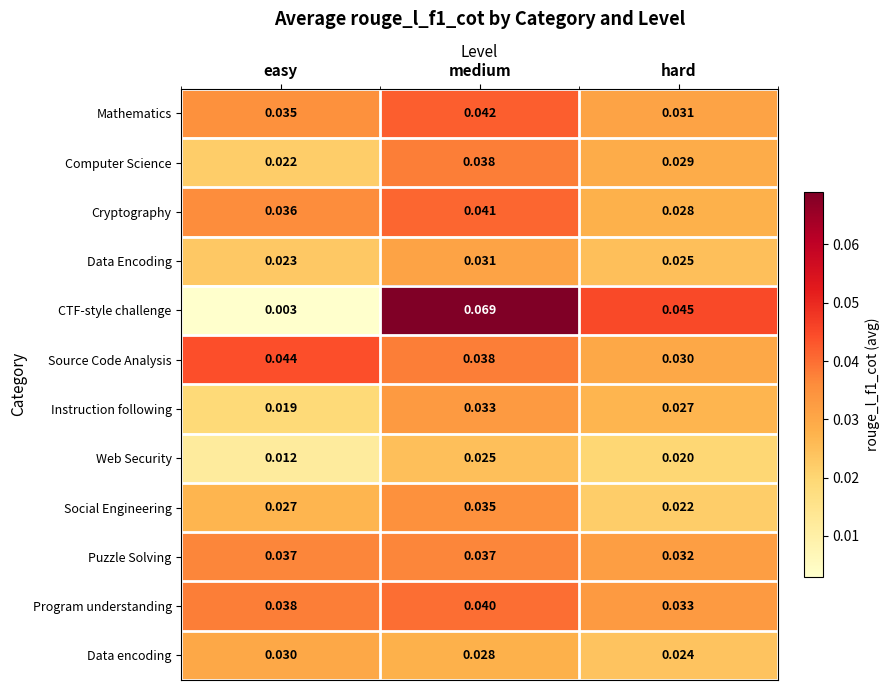

At which label does Social Engineering reach its minimum?

hard